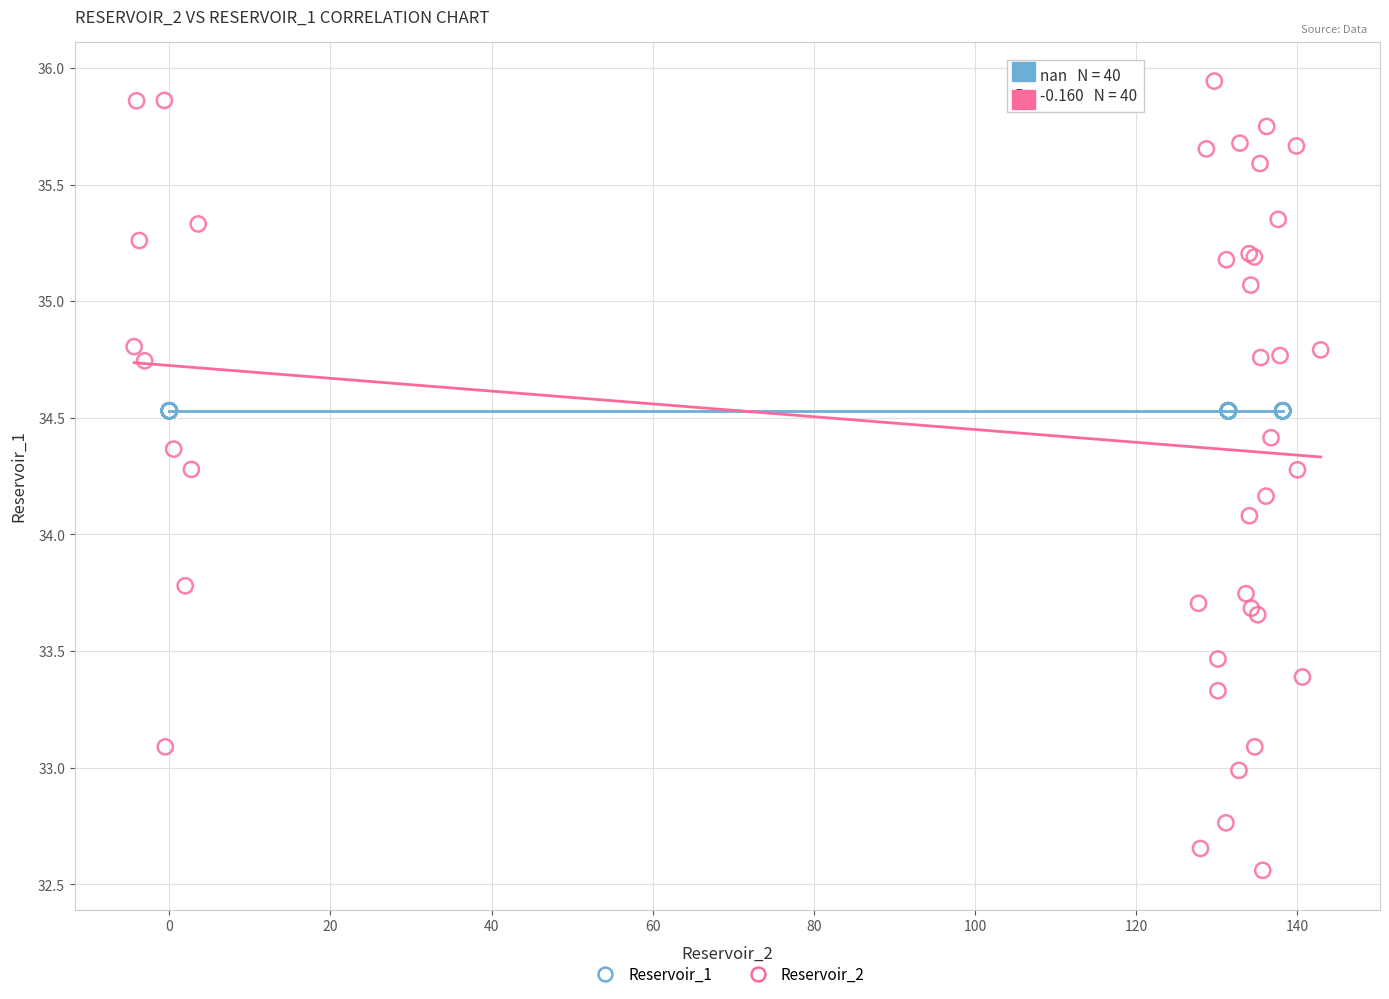

Which series reaches the minimum Y coordinate?

Reservoir_2